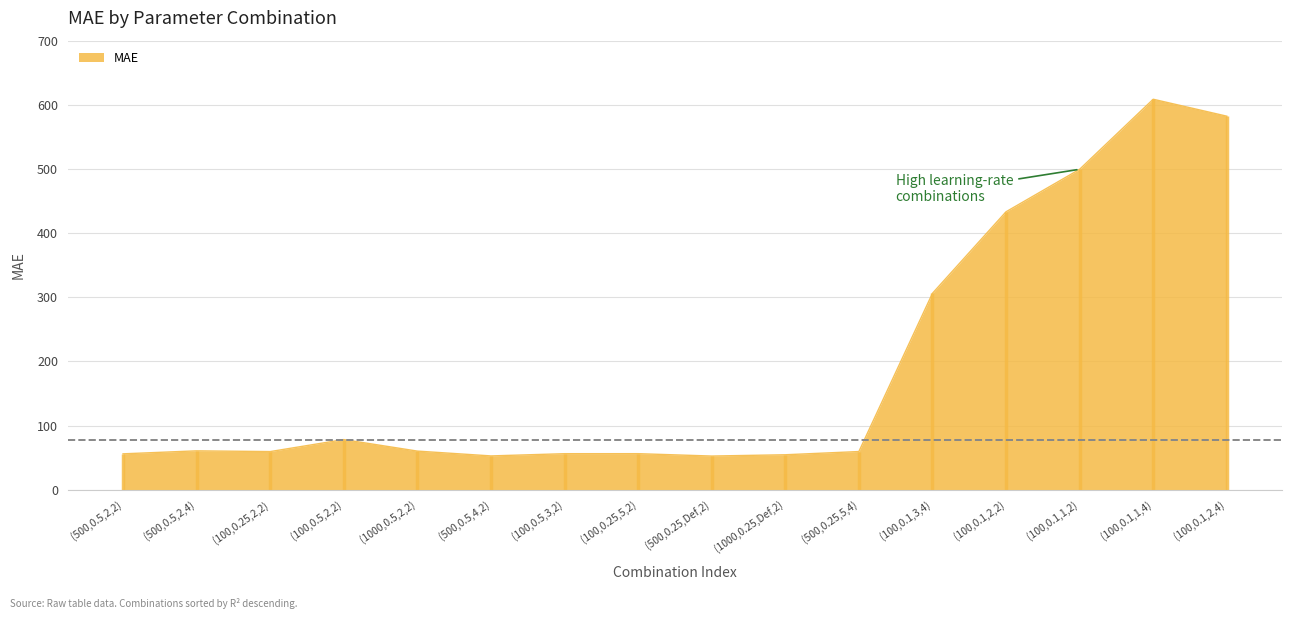

The value of MAE at (100,0.1,3,4) is 306.3. True or false?

True